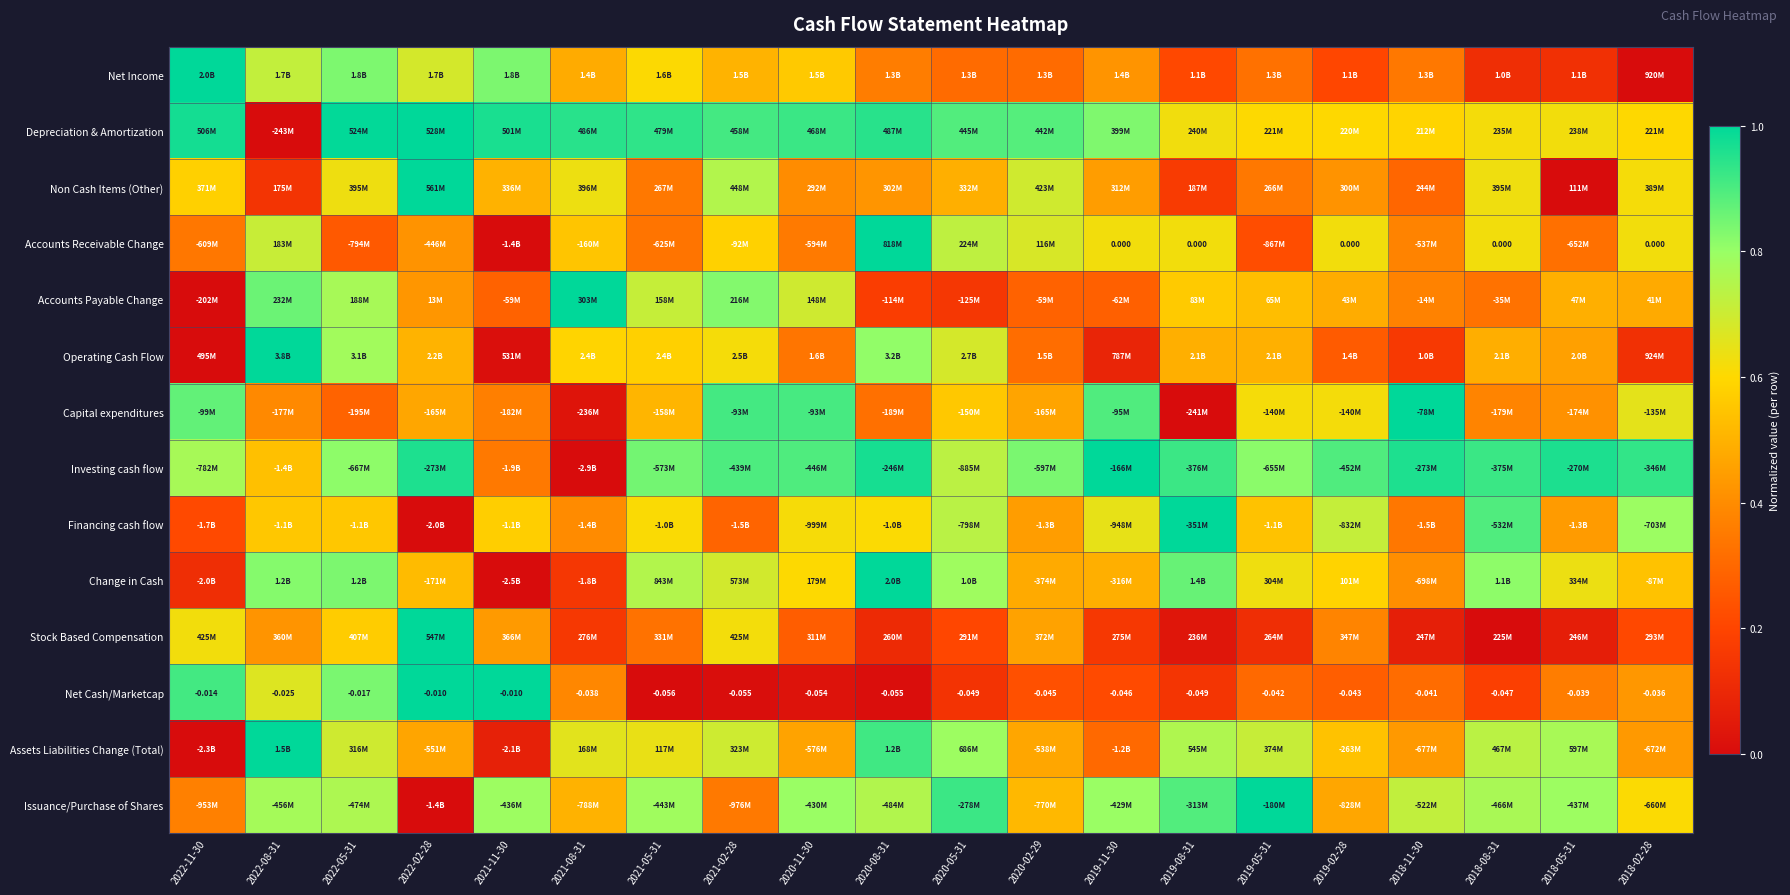

List the labels in order of Net Cash/Marketcap value, smallest first.

2021-05-31, 2021-02-28, 2020-08-31, 2020-11-30, 2020-05-31, 2019-08-31, 2018-08-31, 2019-11-30, 2020-02-29, 2019-02-28, 2019-05-31, 2018-11-30, 2018-05-31, 2021-08-31, 2018-02-28, 2022-08-31, 2022-05-31, 2022-11-30, 2022-02-28, 2021-11-30